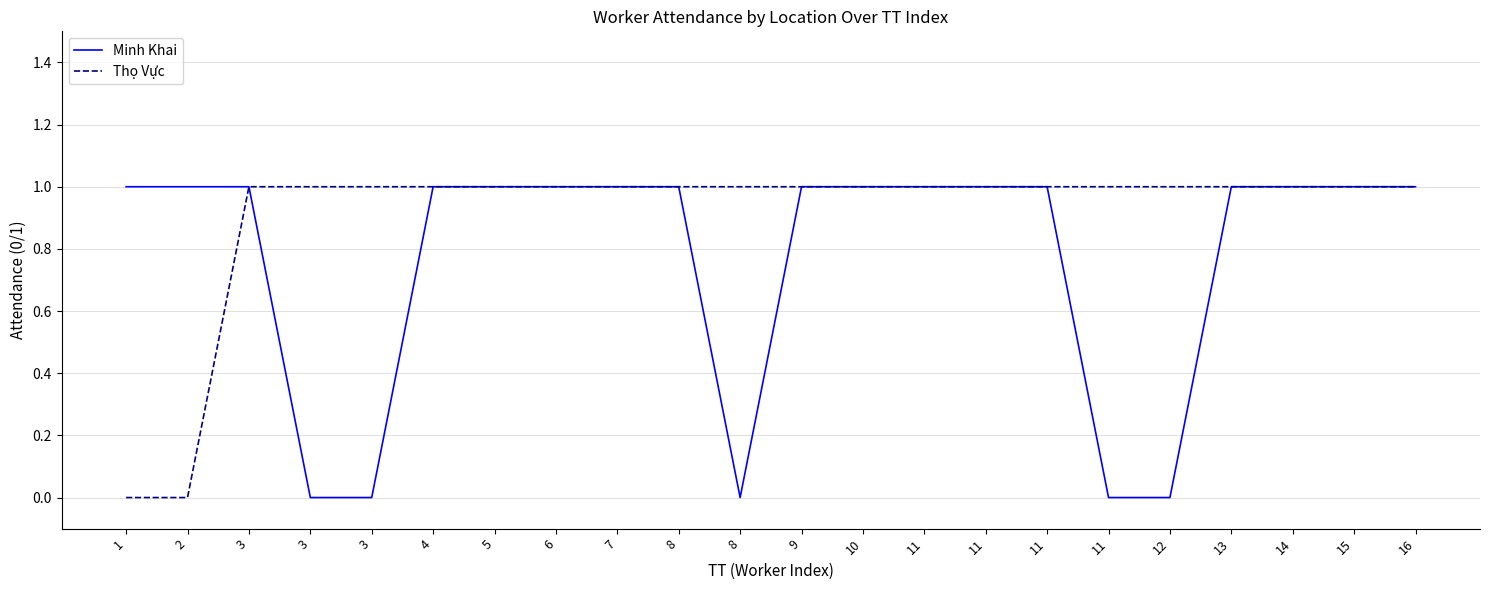

What are all the series names shown in the legend?

Minh Khai, Thọ Vực